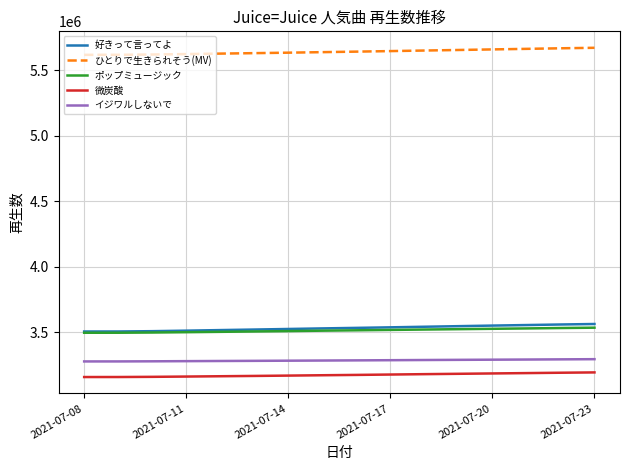

What is the greatest value displayed?

5671780